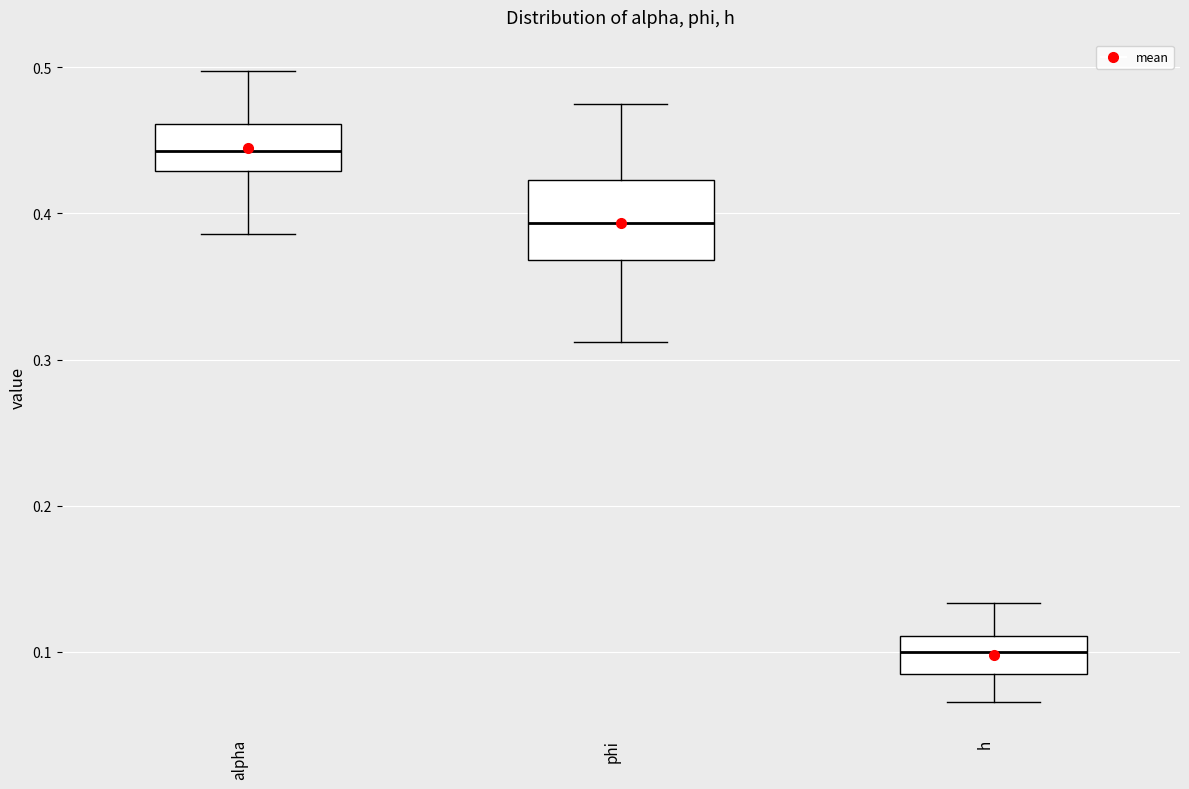

Reading left to right, read every box against the y-axis: the position of its median line, the range the box covers, and the ends of its whiskers. The values are not printed on the chart, so give them approximately, as read against the axis.

alpha: median 0.44, box 0.43 to 0.46, whiskers 0.39 to 0.50
phi: median 0.39, box 0.37 to 0.42, whiskers 0.31 to 0.47
h: median 0.10, box 0.08 to 0.11, whiskers 0.07 to 0.13